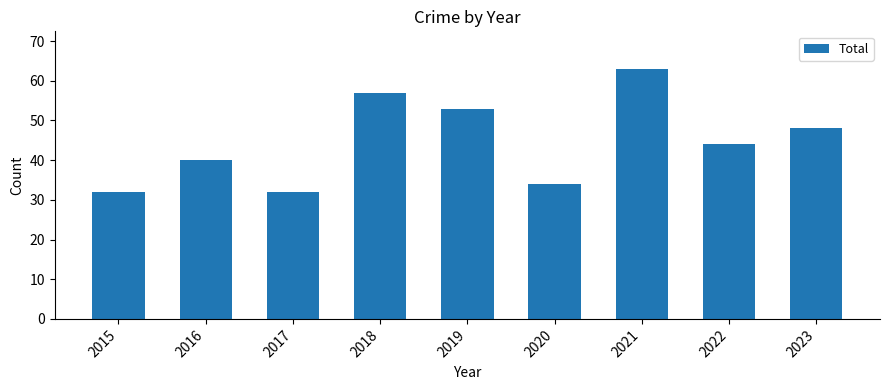

What is the value of the 9th bar from the left?

48